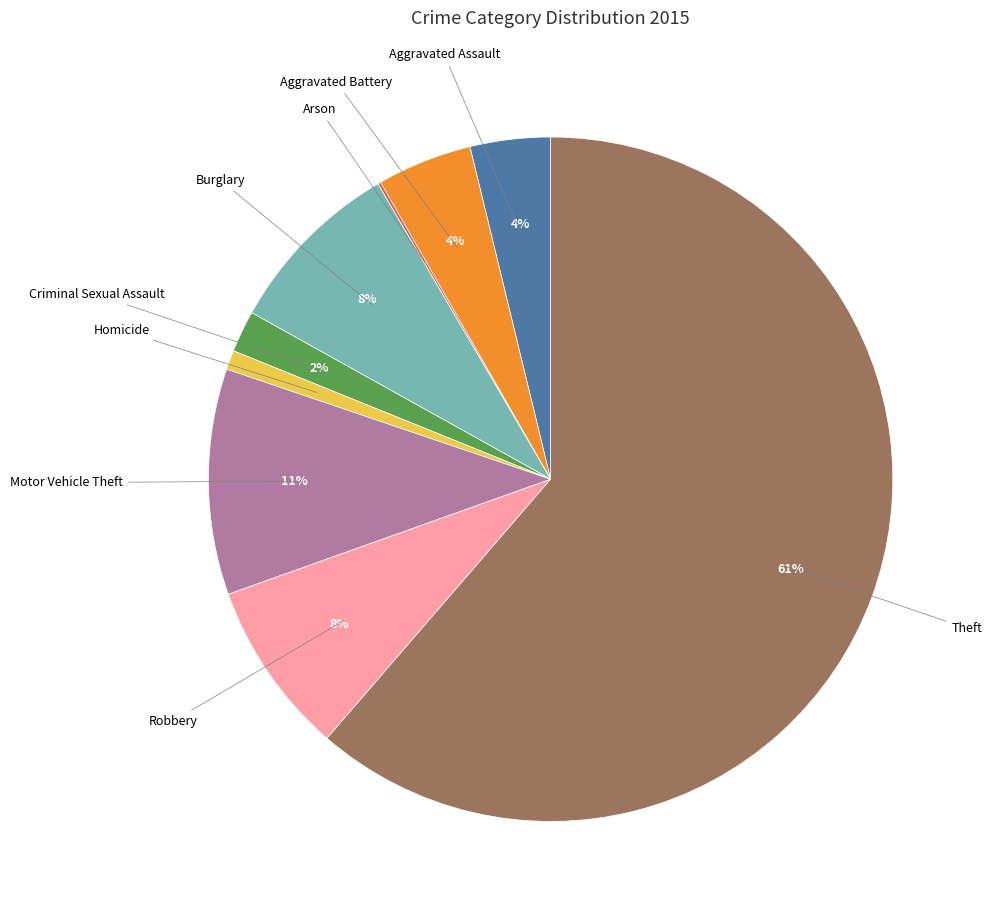

Is there any slice that represents more than half of the pie?

Yes